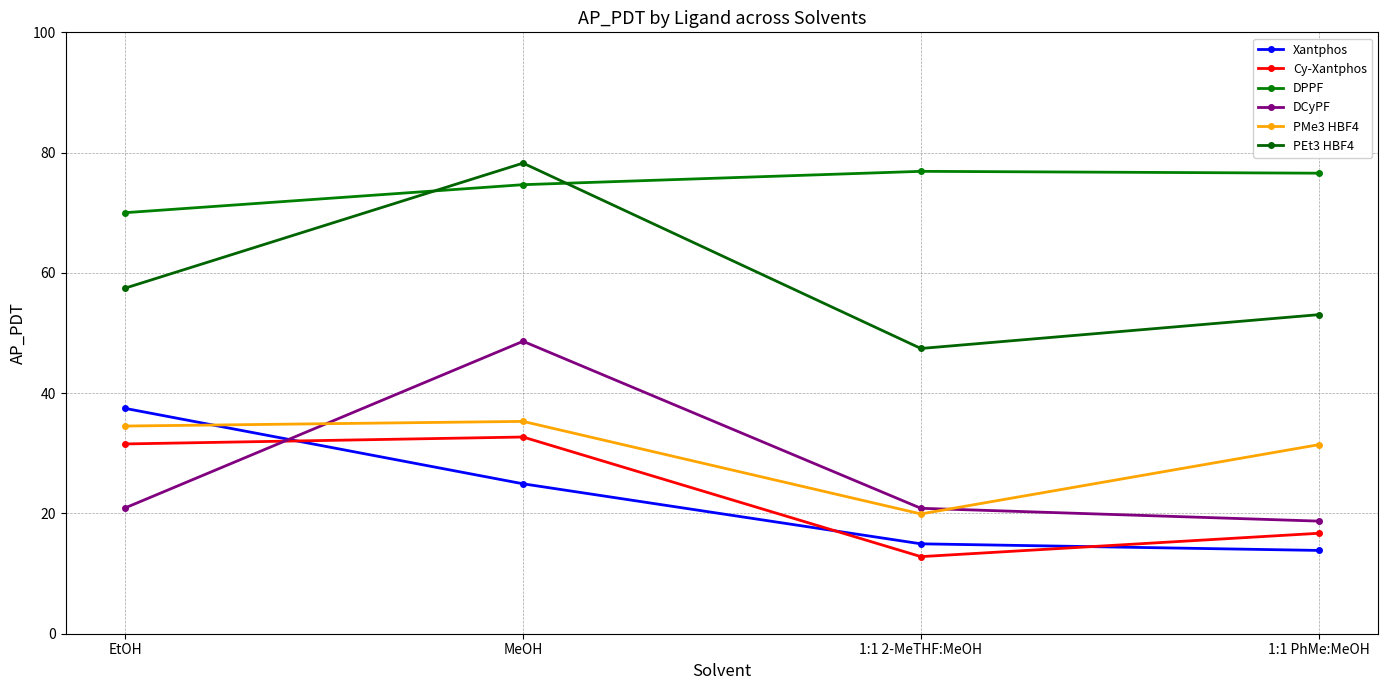

Which has a higher value, 1:1 2-MeTHF:MeOH or EtOH?

EtOH